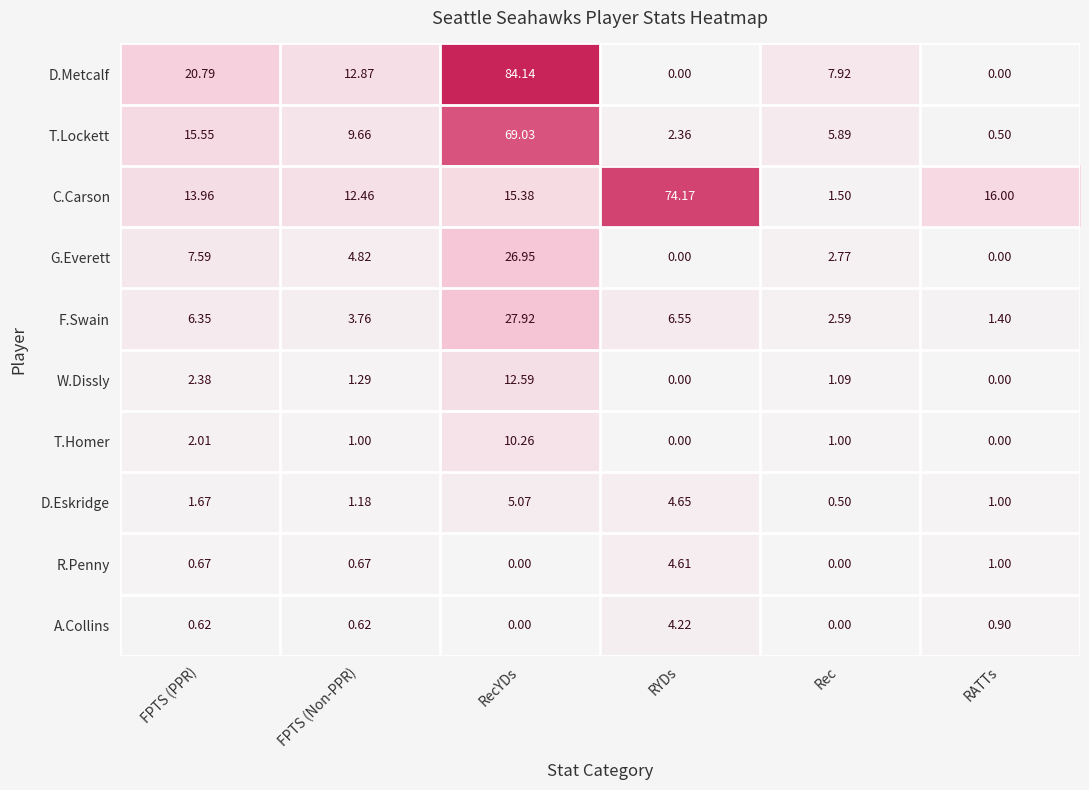

What is the greatest value displayed?

84.1